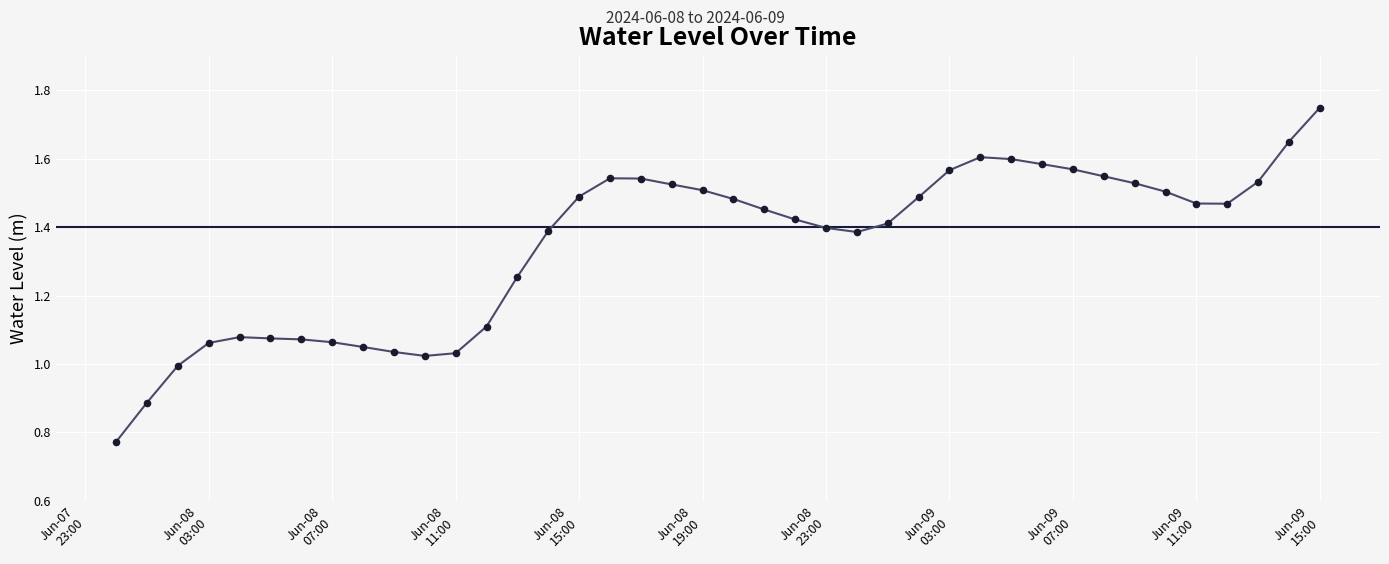

How many lines are shown in the chart?

1